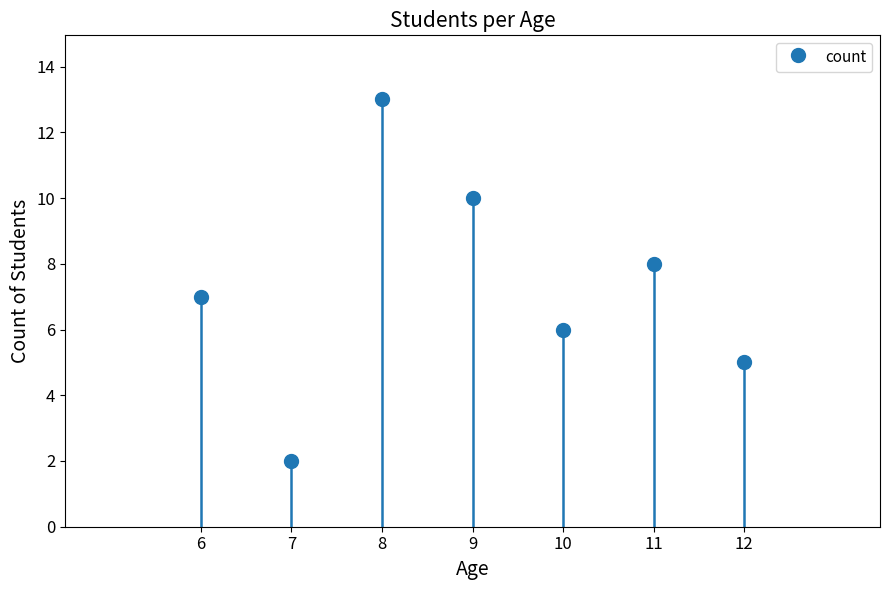

At which category does the chart reach its minimum across all series?

7